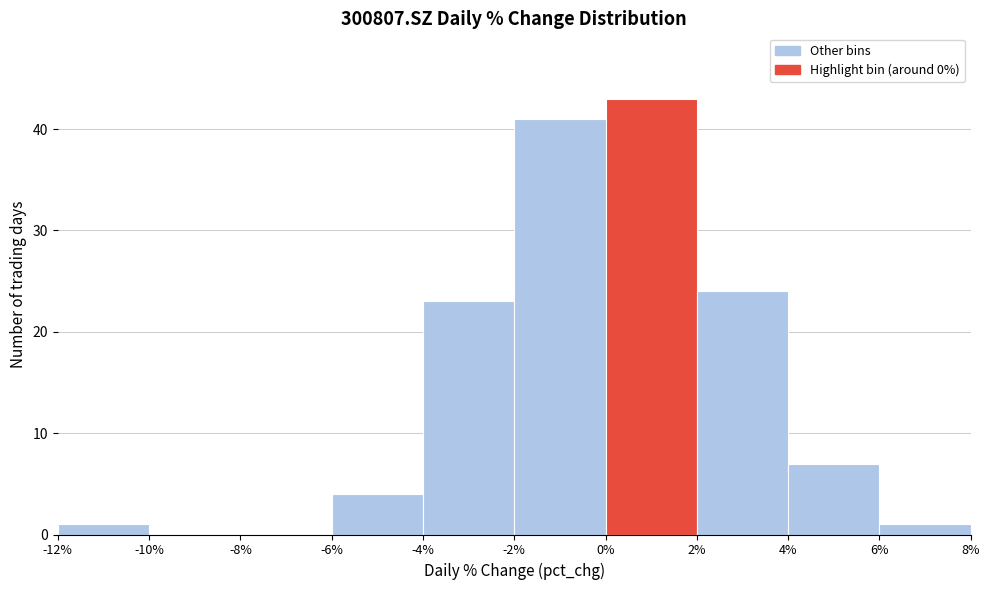

Reading left to right, transcribe this chart: for each bar, give the range it covers on the x-axis and its height. The values are not printed on the chart, so give them approximately, as read against the axis.

-12% to -10%: 1
-10% to -8%: 0
-8% to -6%: 0
-6% to -4%: 4
-4% to -2%: 23
-2% to 0%: 41
0% to 2%: 43
2% to 4%: 24
4% to 6%: 7
6% to 8%: 1